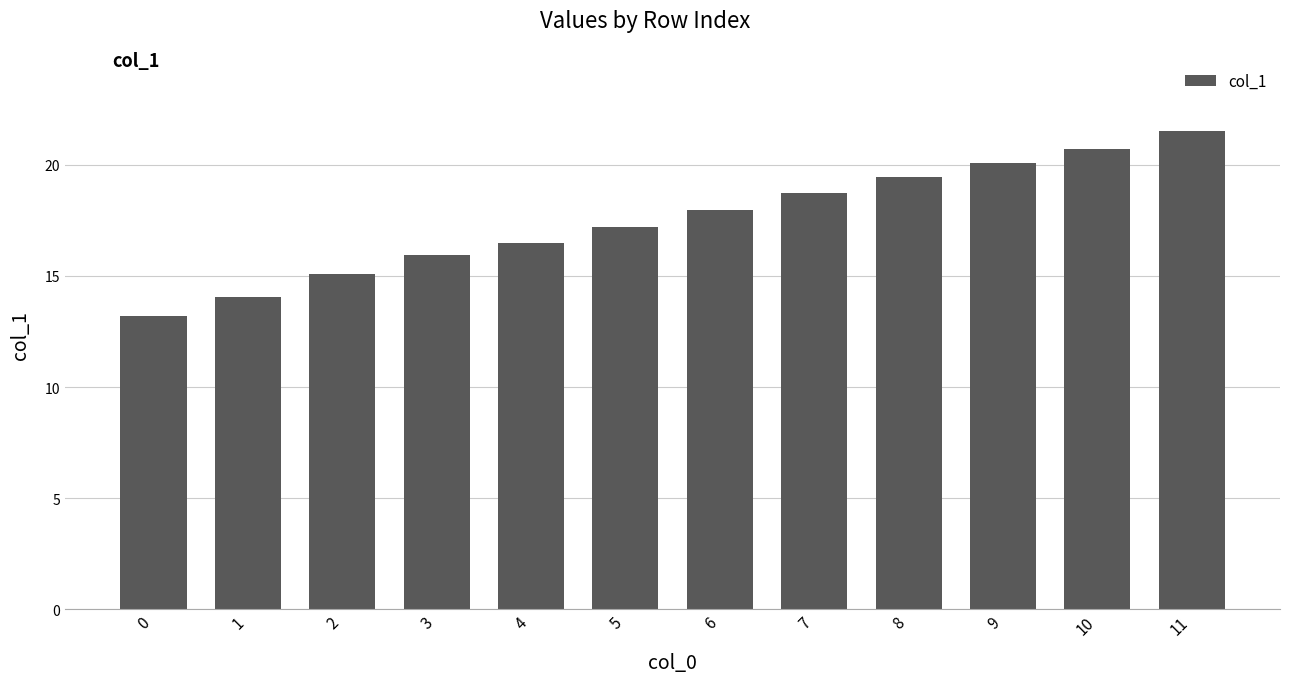

Which has a higher value, 11 or 3?

11